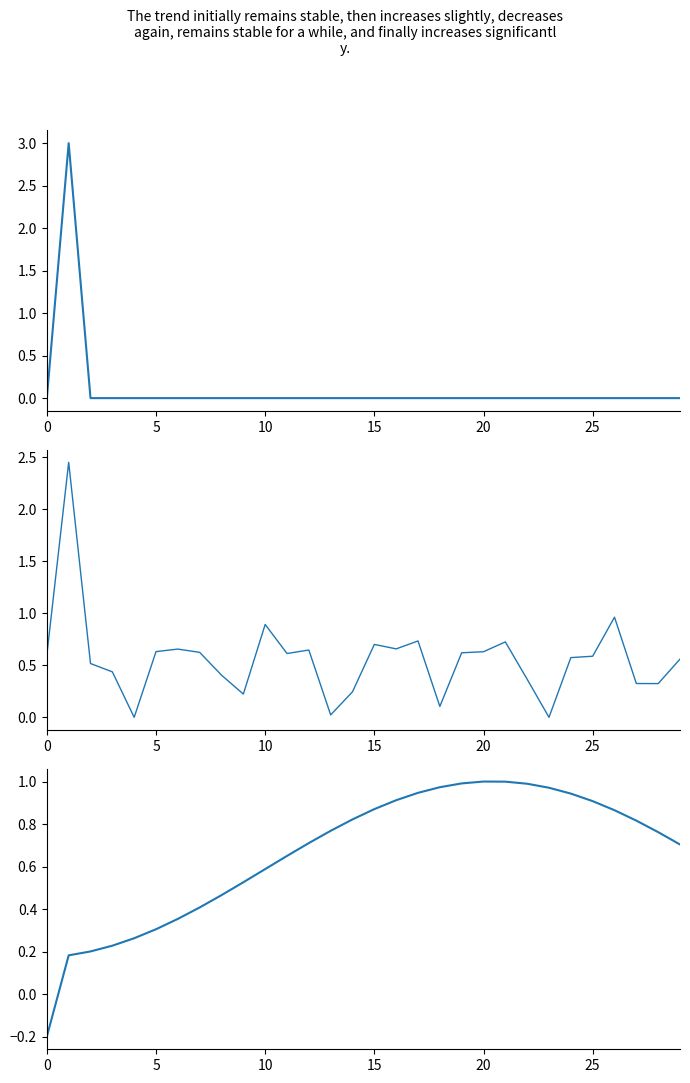

What is the maximum value for Moon Phases (smoothed)?

2.5